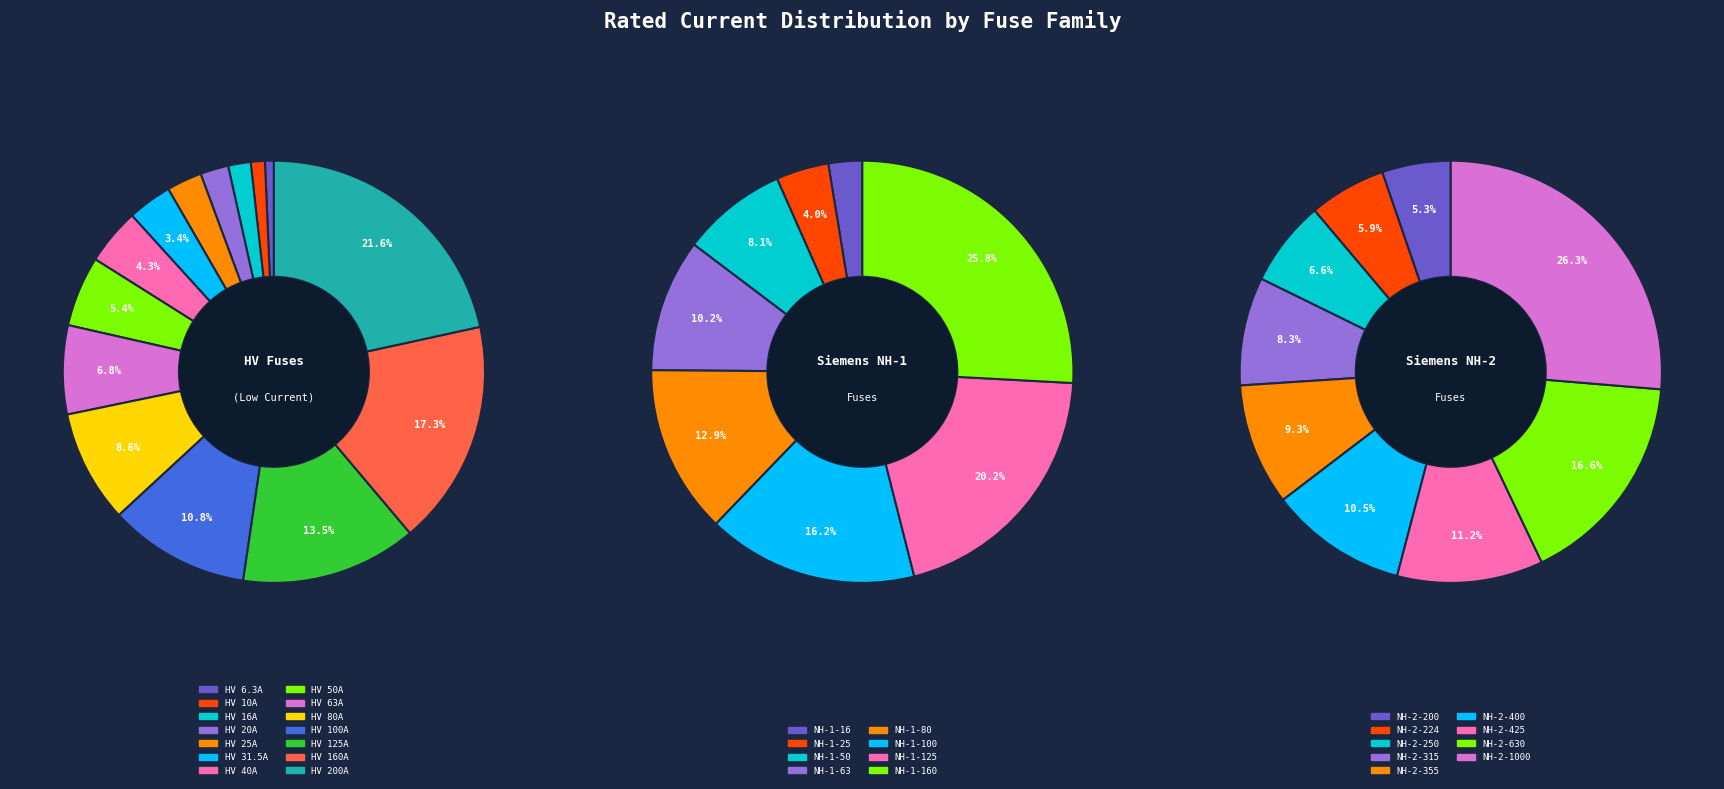

To the nearest percent, what is the difference between the largest and smallest slice percentages?

21%